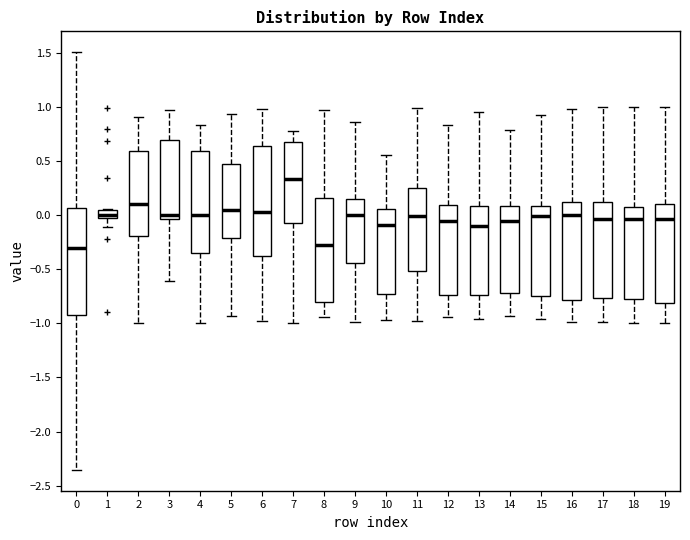

Which box has the highest median line?

7